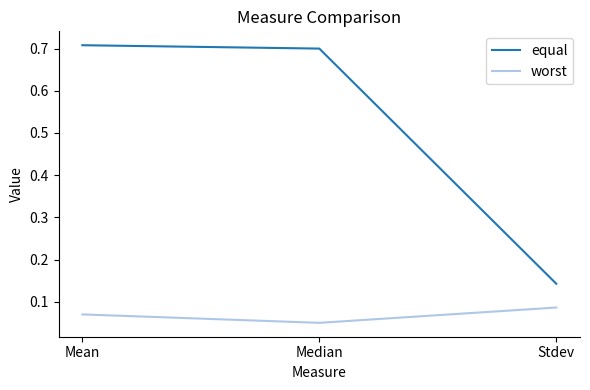

List the series in order of their peak value, highest first.

equal, worst